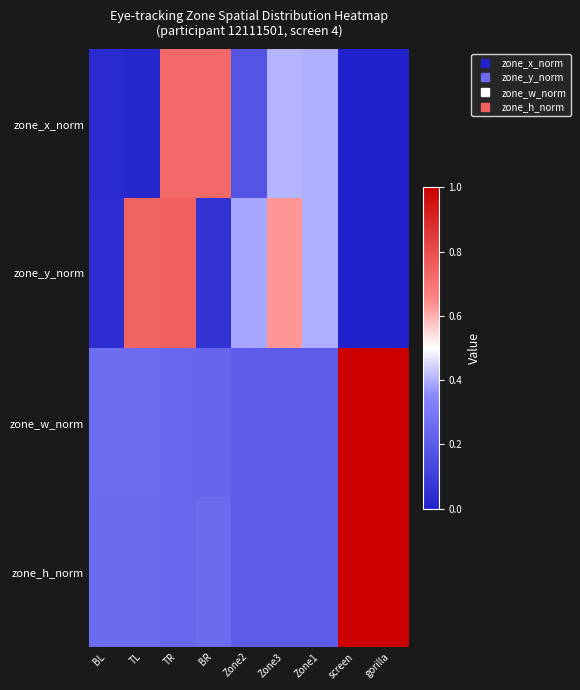

Which series changed the most between TR and Zone1?

zone_y_norm